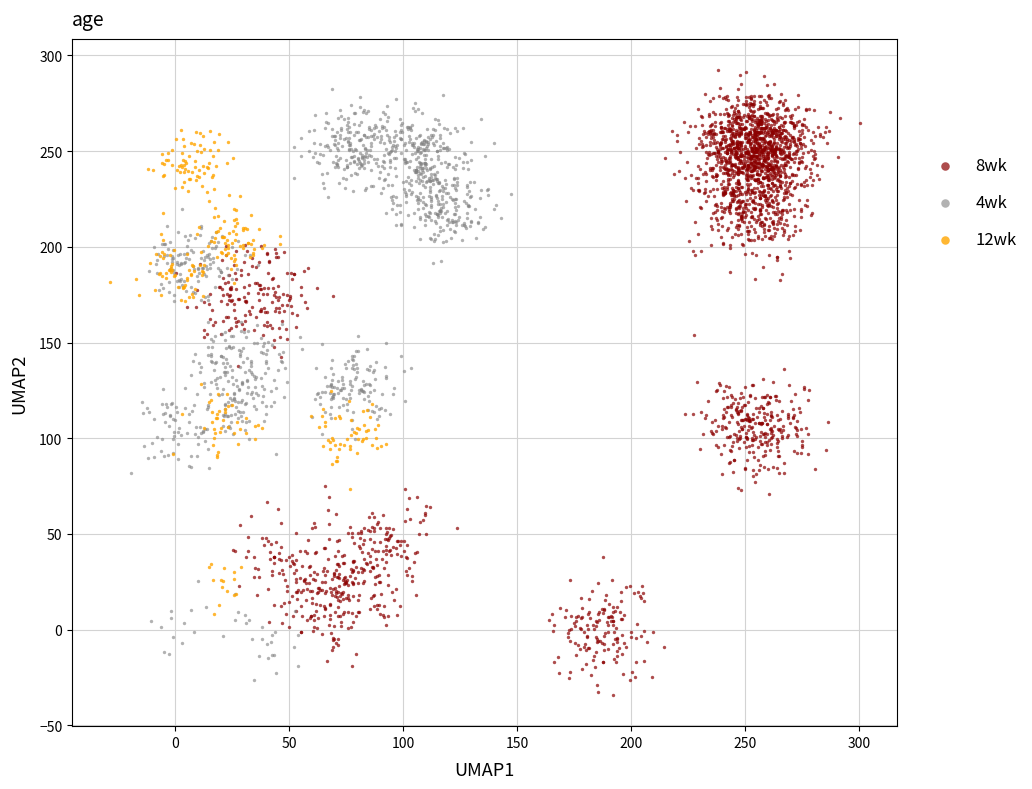

Which series has the widest spread of Y values?

8wk